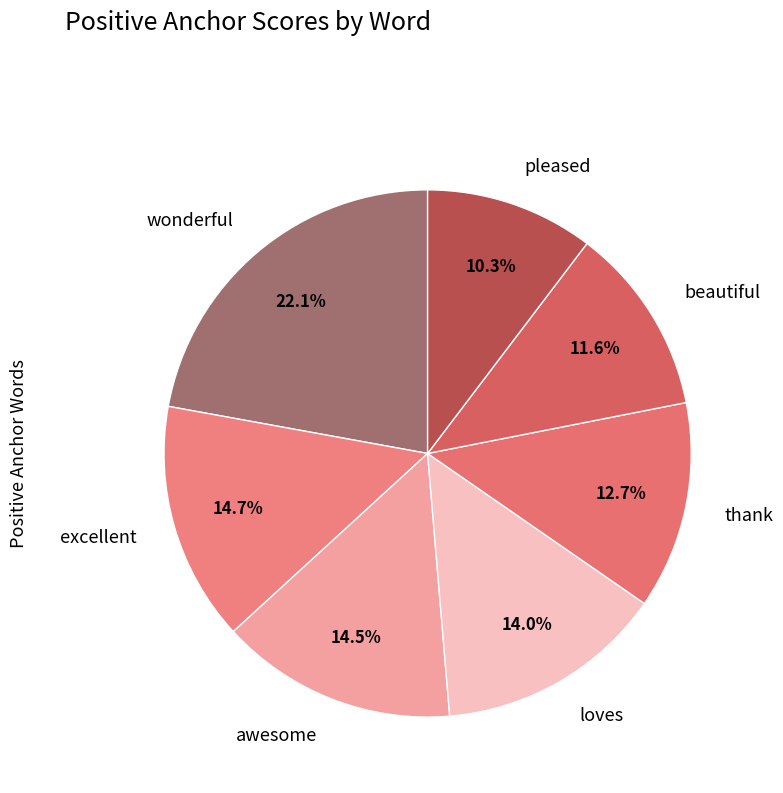

Which has a higher value, thank or pleased?

thank